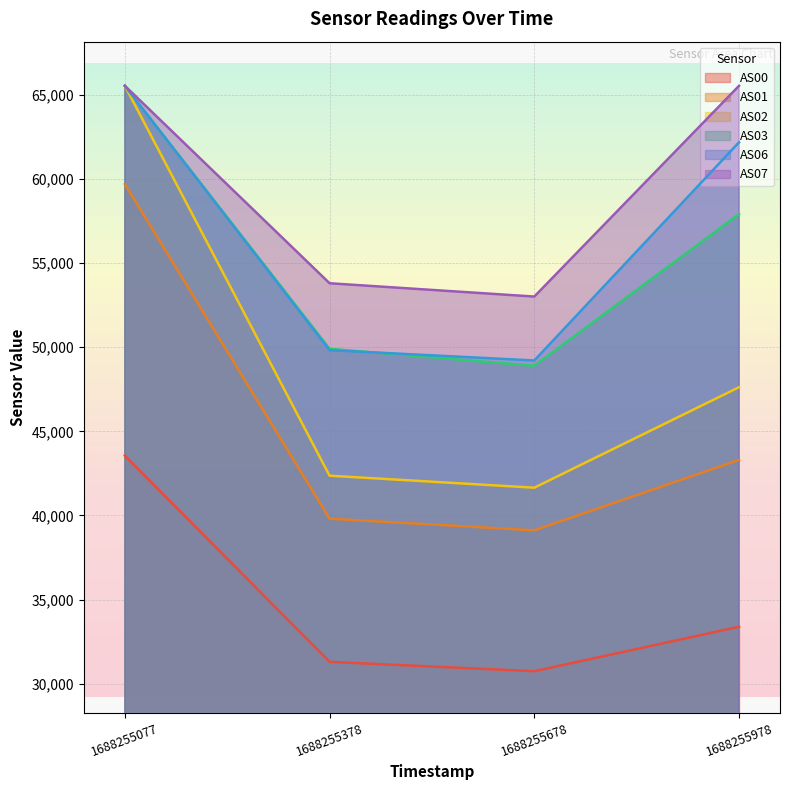

Is it true that AS00 equals 29767 at 1688255077?

False